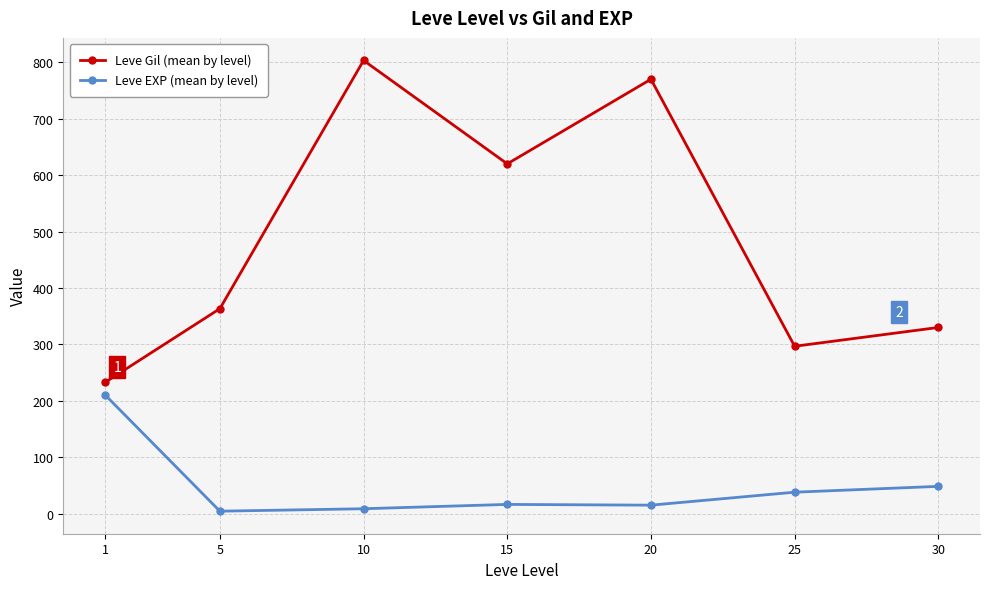

True or false: Leve Gil (mean by level) has a value of 770.0 at 20.

True